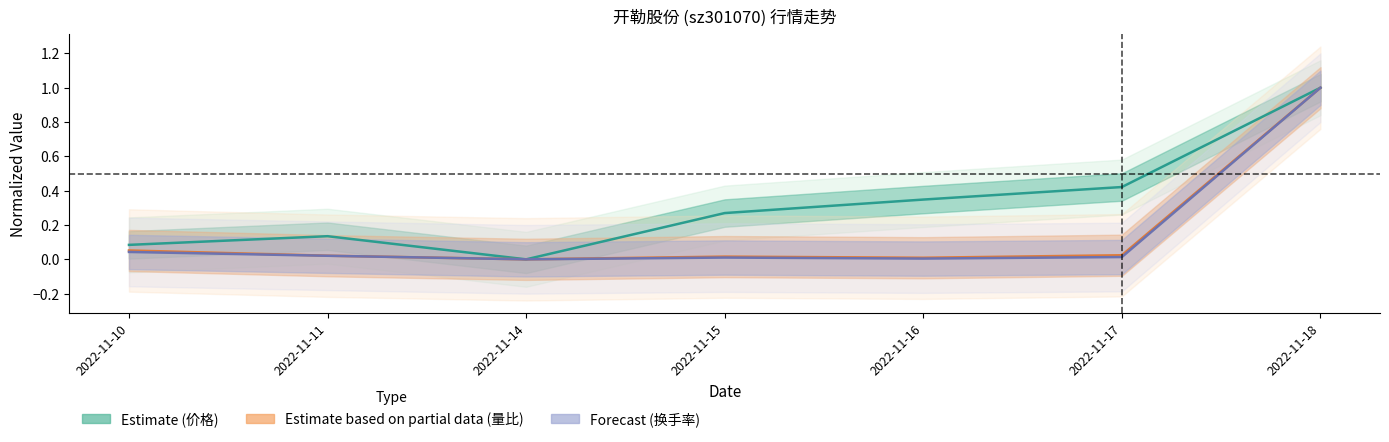

Which has a higher value, 2022-11-17 or 2022-11-14?

2022-11-17